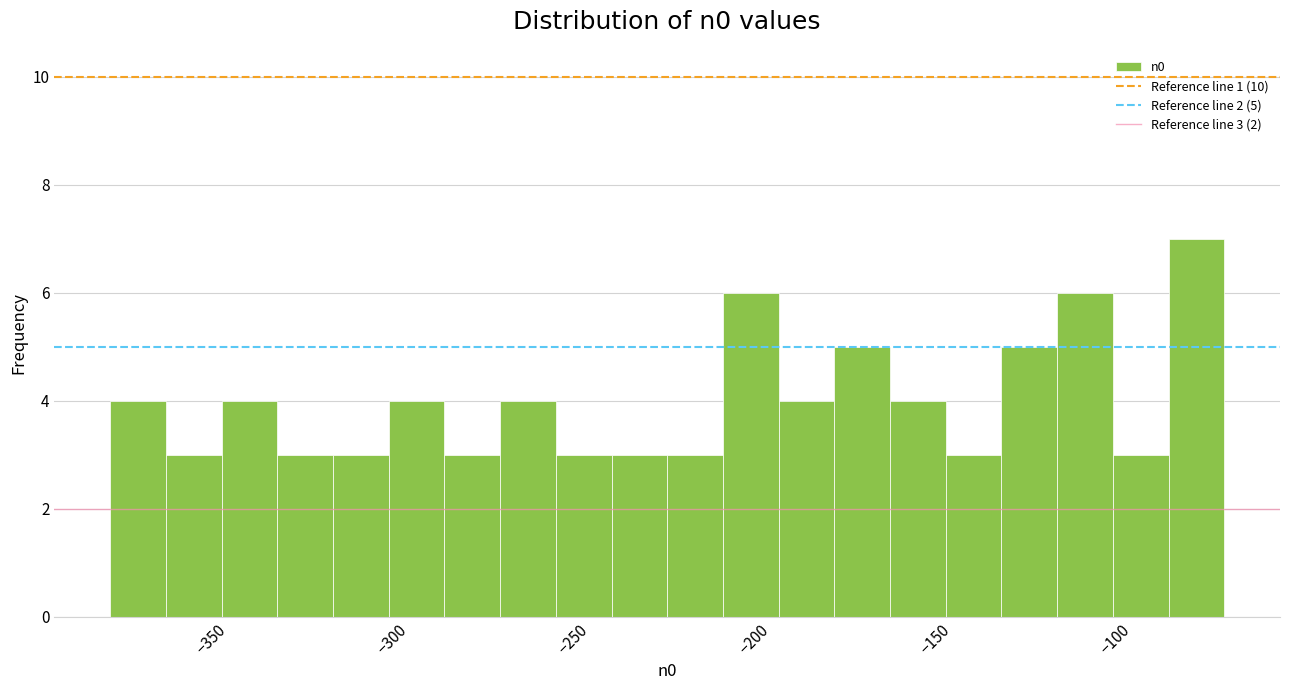

Read against the x-axis, roughly where is the centre of the tallest bar?

-80